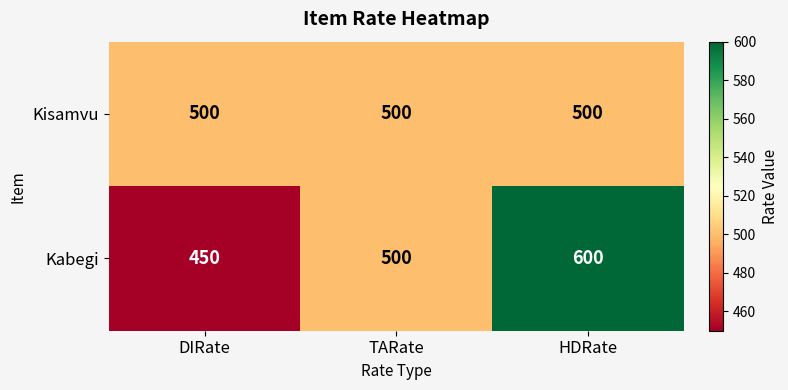

What is the average value of the Kisamvu series?

500